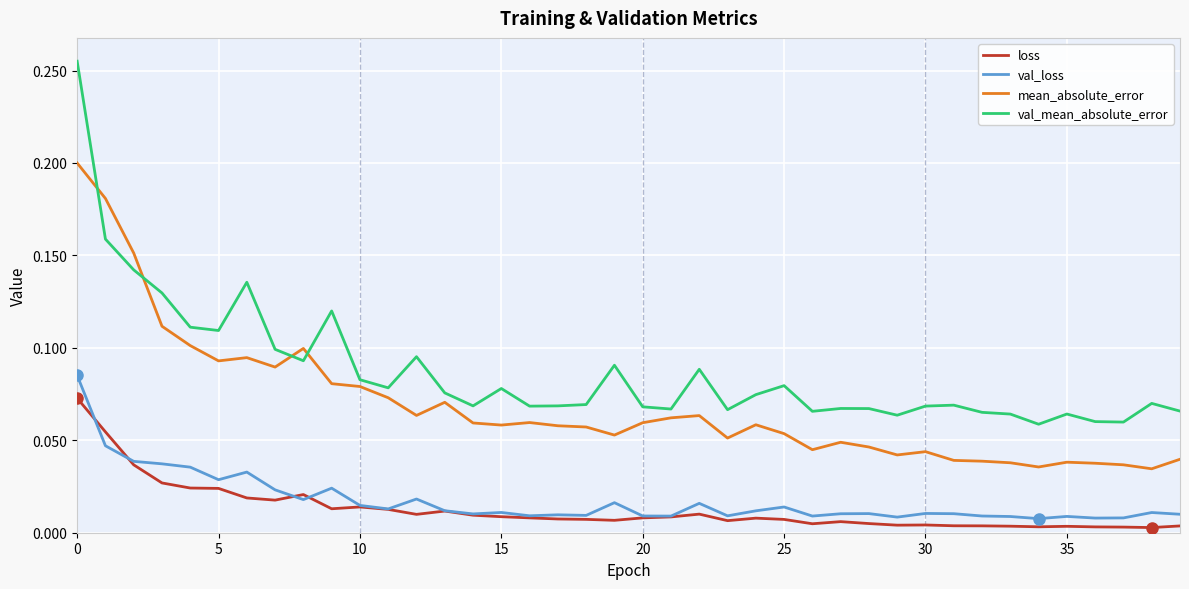

True or false: val_mean_absolute_error and loss intersect in this chart.

False